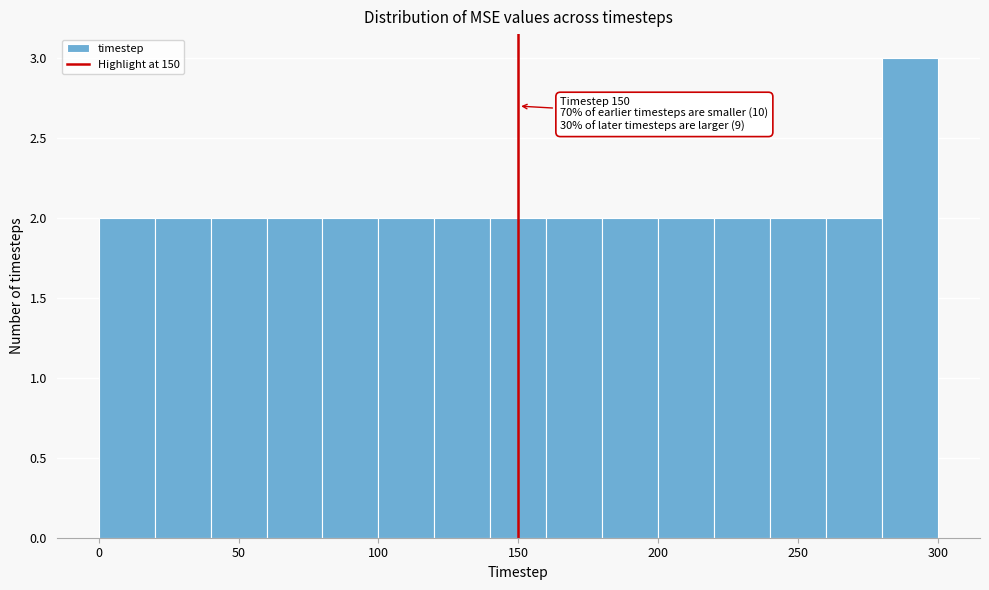

Over which range of the x-axis is the bar tallest?

280 to 300